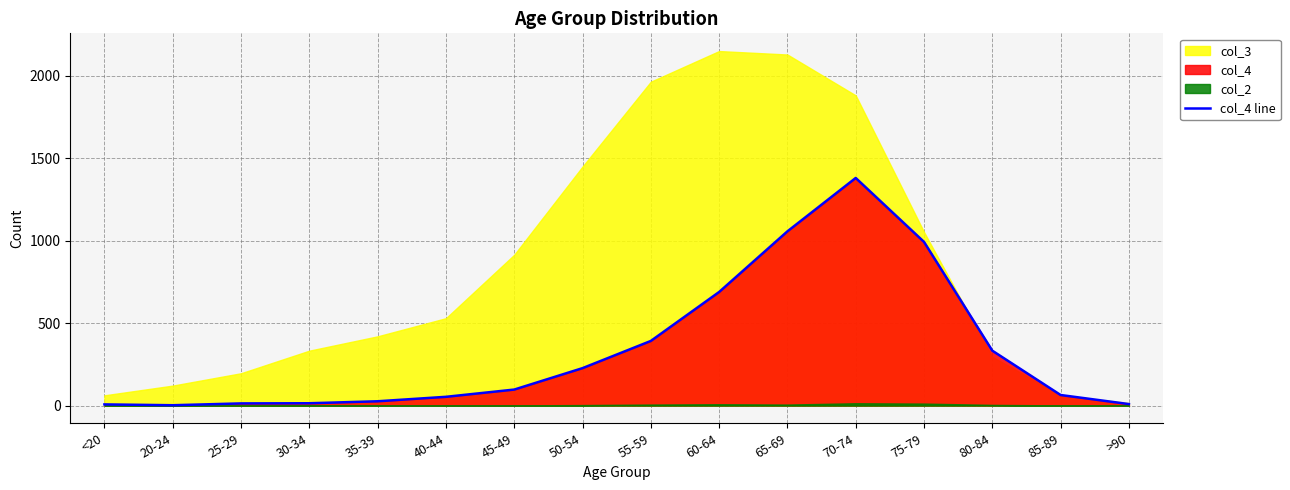

The value of col_4 line at 55-59 is 392. True or false?

True